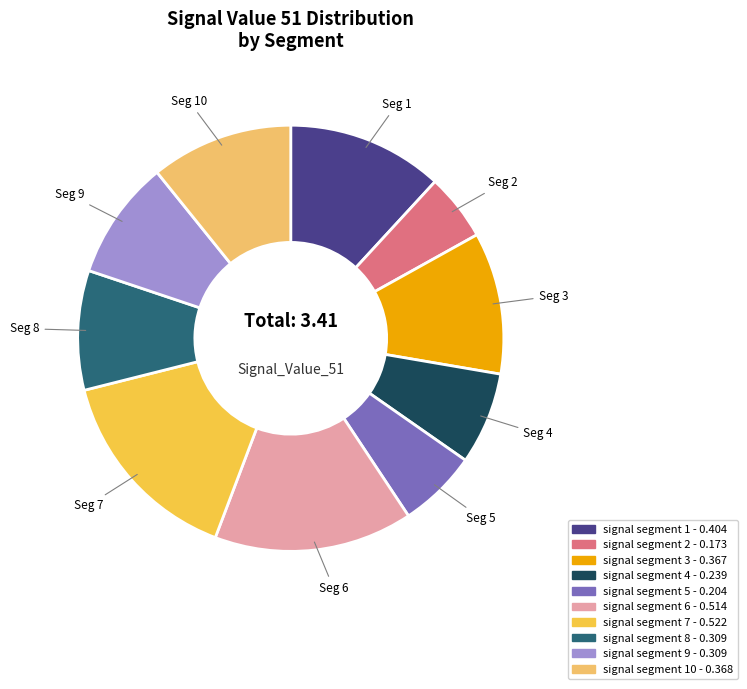

Is there any slice that represents more than half of the pie?

No